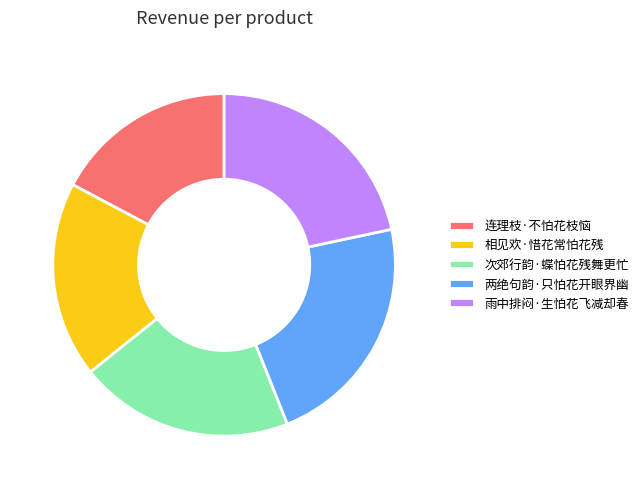

Rank the categories by value from lowest to highest.

连理枝·不怕花枝恼, 相见欢·惜花常怕花残, 次郊行韵·蝶怕花残舞更忙, 雨中排闷·生怕花飞减却春, 两绝句韵·只怕花开眼界幽